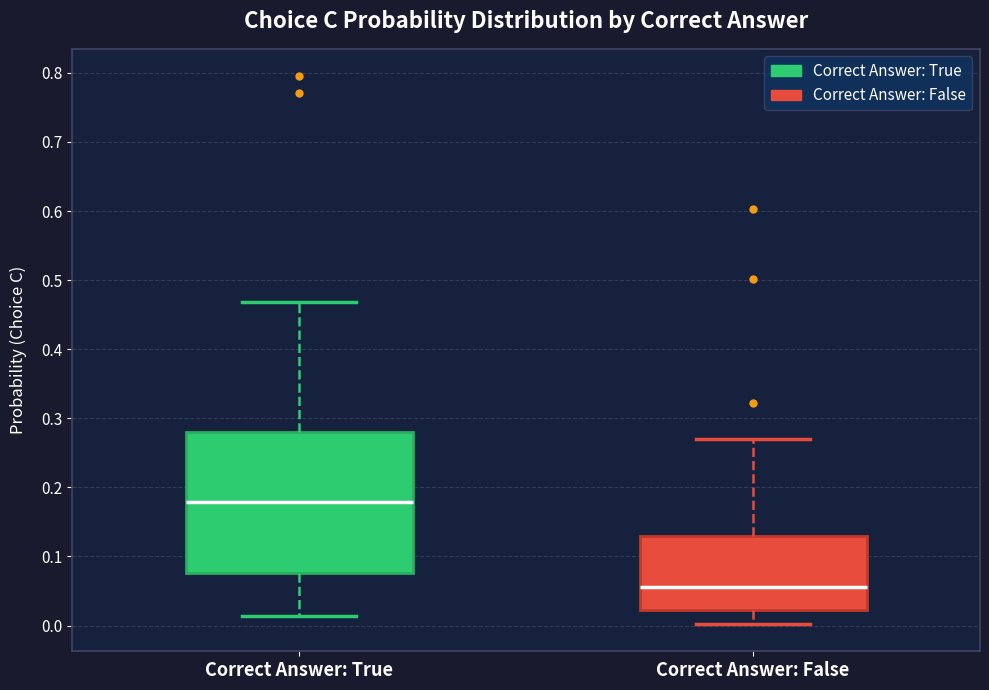

Which box is the tallest, from its lower edge to its upper edge?

Correct Answer: True